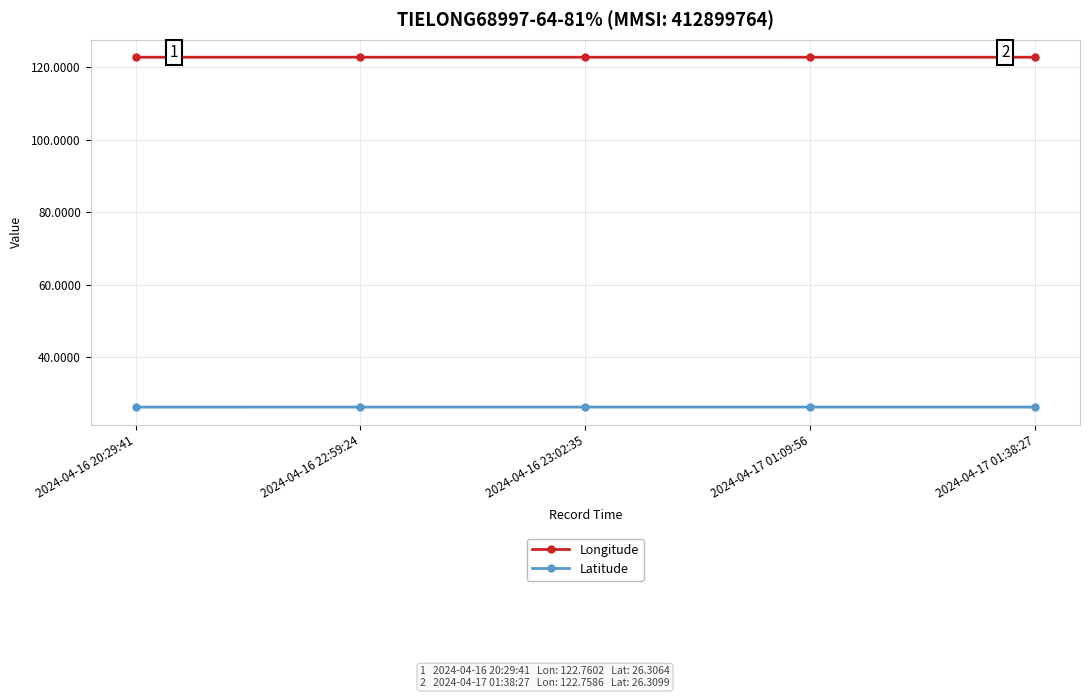

How many lines are shown in the chart?

2